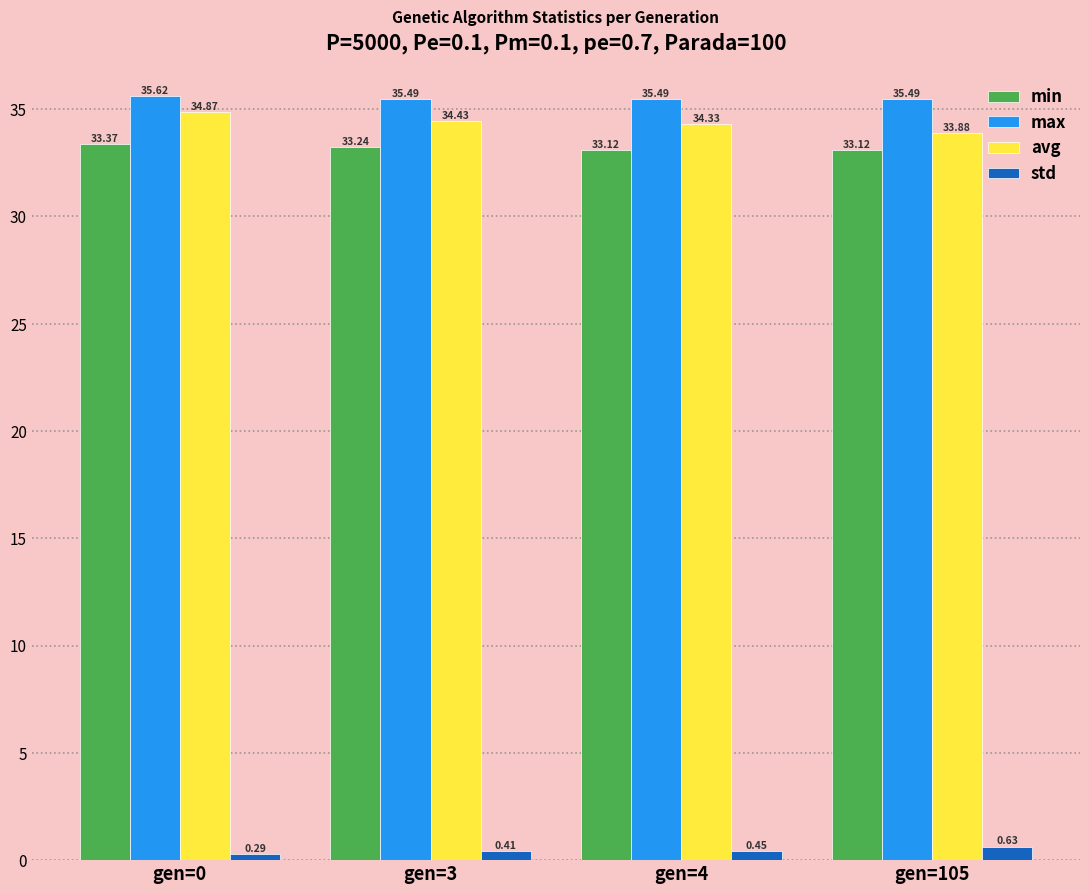

Rank the series at gen=4 from highest to lowest value.

max, avg, min, std